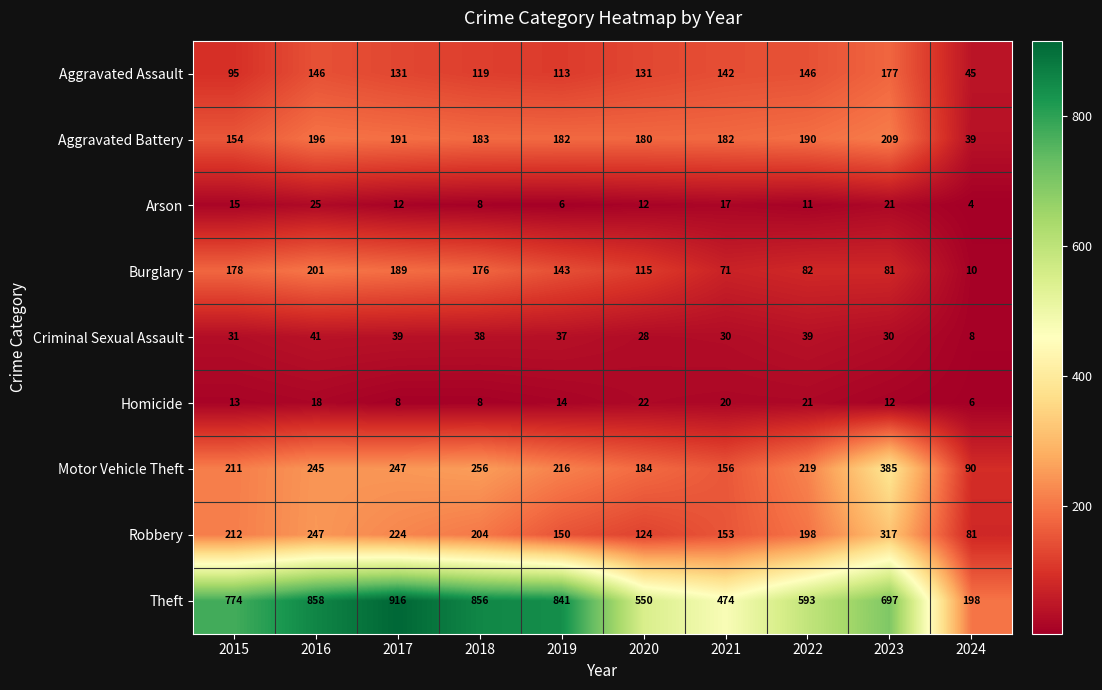

What is the difference between the maximum and minimum values in the Homicide series?

16